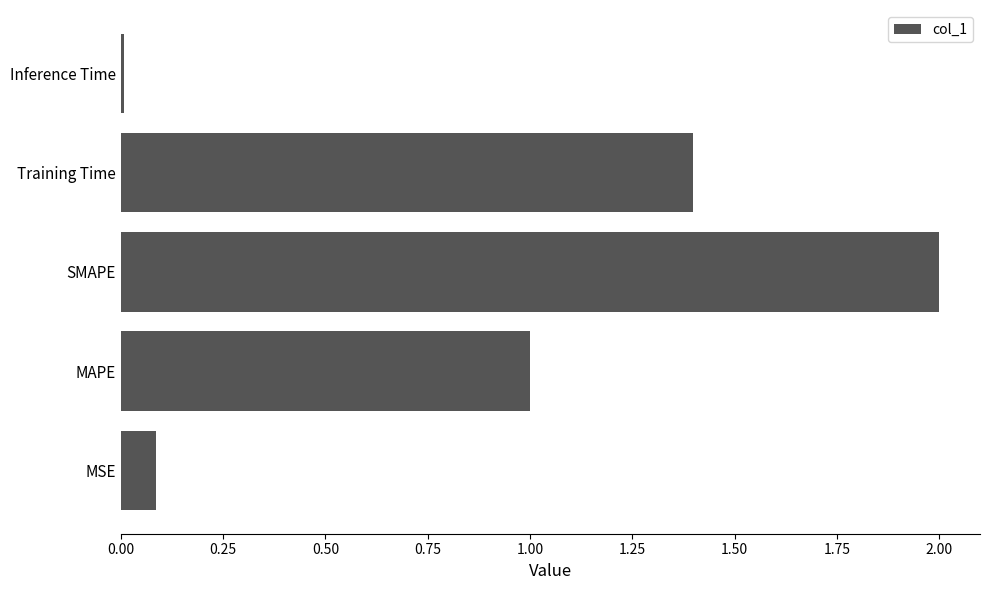

How many data points are less than 1?

2